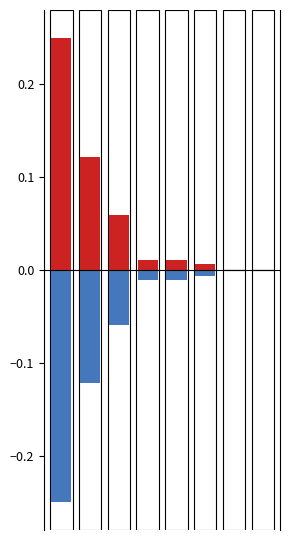

What is the sum of the values at 5 and 1?

0.1